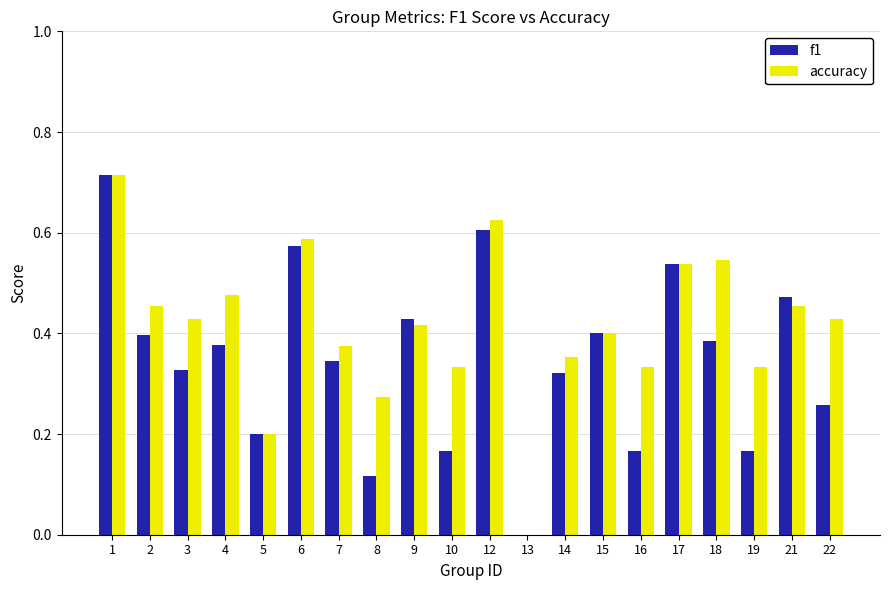

What is the sum of the accuracy values at 18 and 15?

0.9